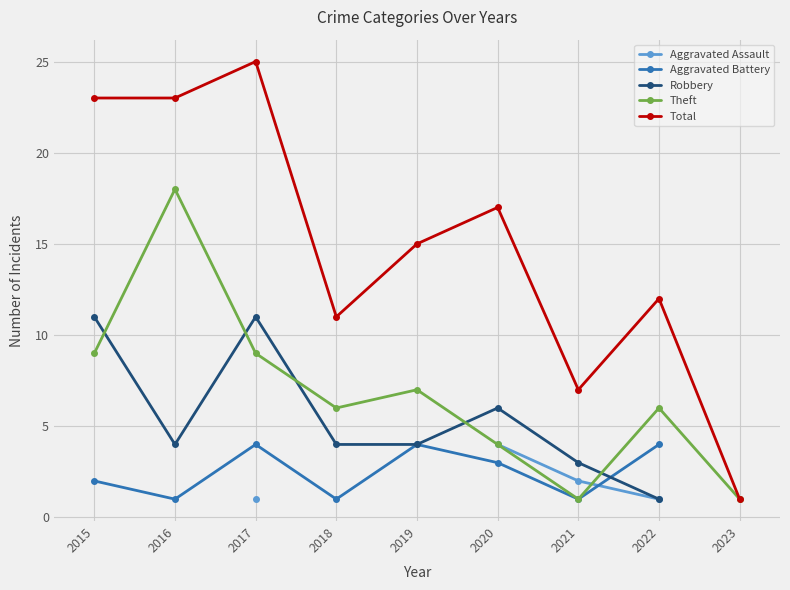

List the series in order of their peak value, highest first.

Total, Theft, Robbery, Aggravated Assault, Aggravated Battery